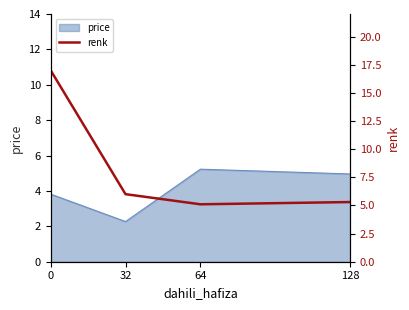

How many lines are shown in the chart?

1